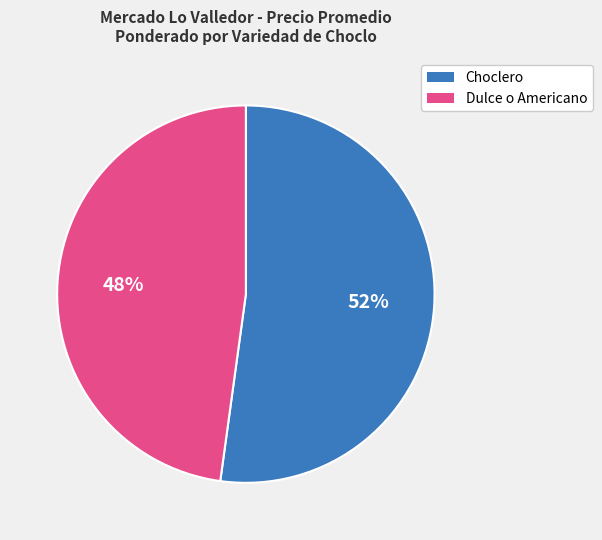

Combined, do Dulce o Americano and Choclero account for over 50%?

Yes